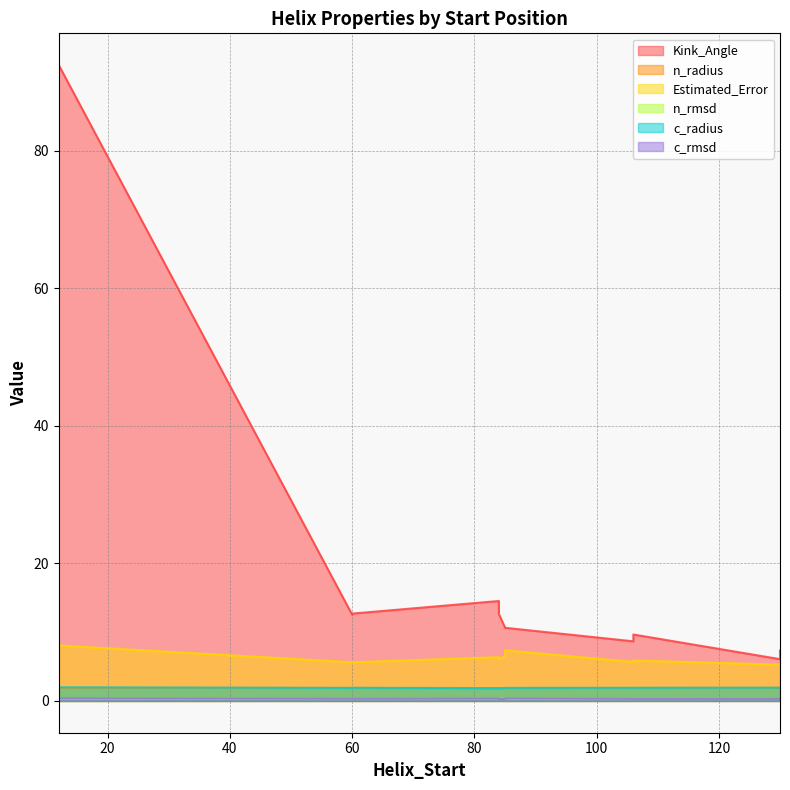

What is the difference between the maximum and minimum values in the n_rmsd series?

0.1